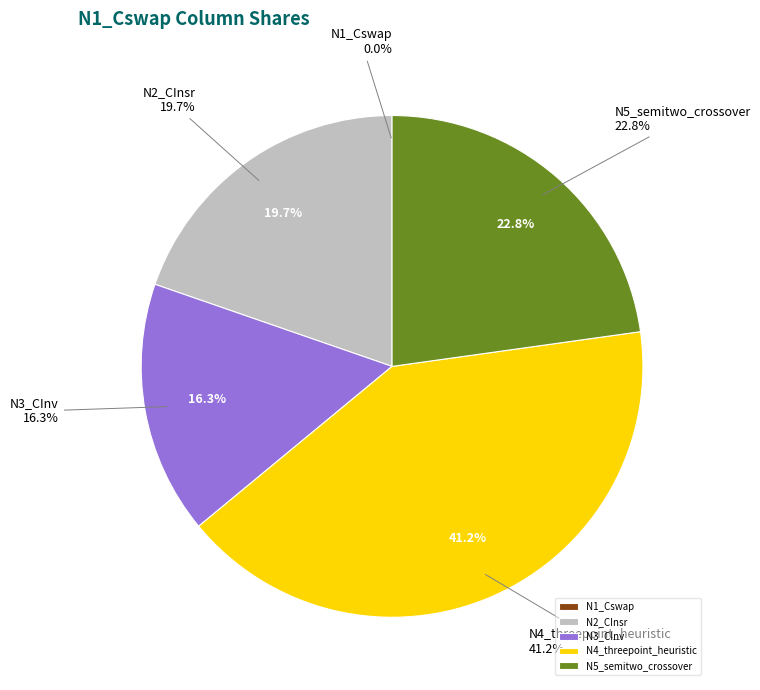

How many slices are in this pie chart?

5